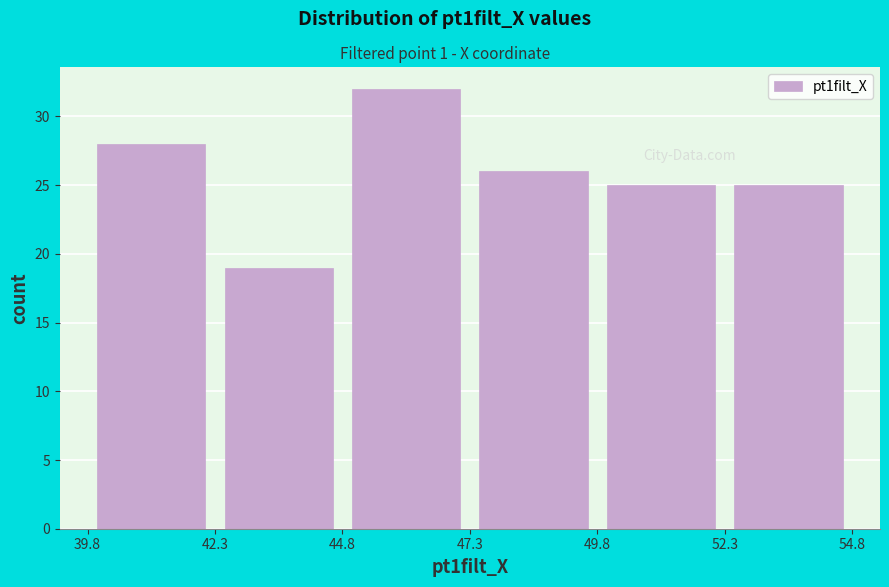

Reading left to right, transcribe this chart: for each bar, give the range it covers on the x-axis and its height. The values are not printed on the chart, so give them approximately, as read against the axis.

39.8 to 42.3: 28
42.3 to 44.8: 19
44.8 to 47.3: 32
47.3 to 49.8: 26
49.8 to 52.3: 25
52.3 to 54.8: 25